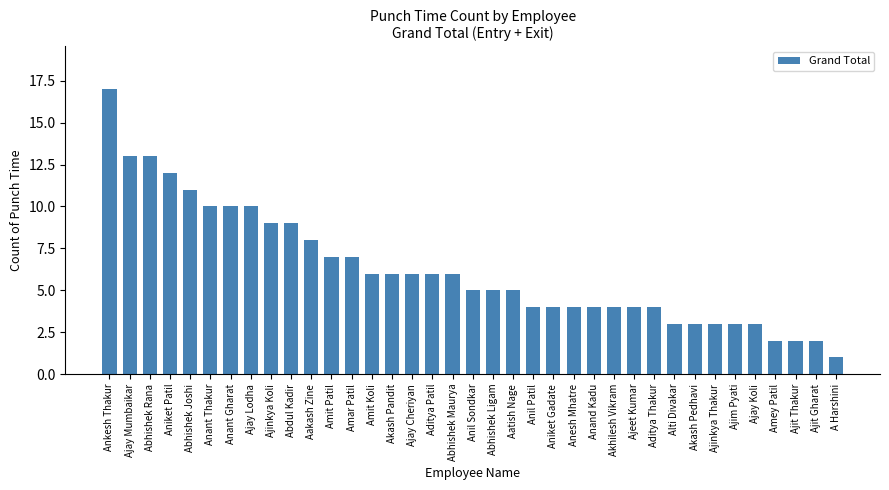

True or false: the data shows 7 at Anil Sondkar.

False